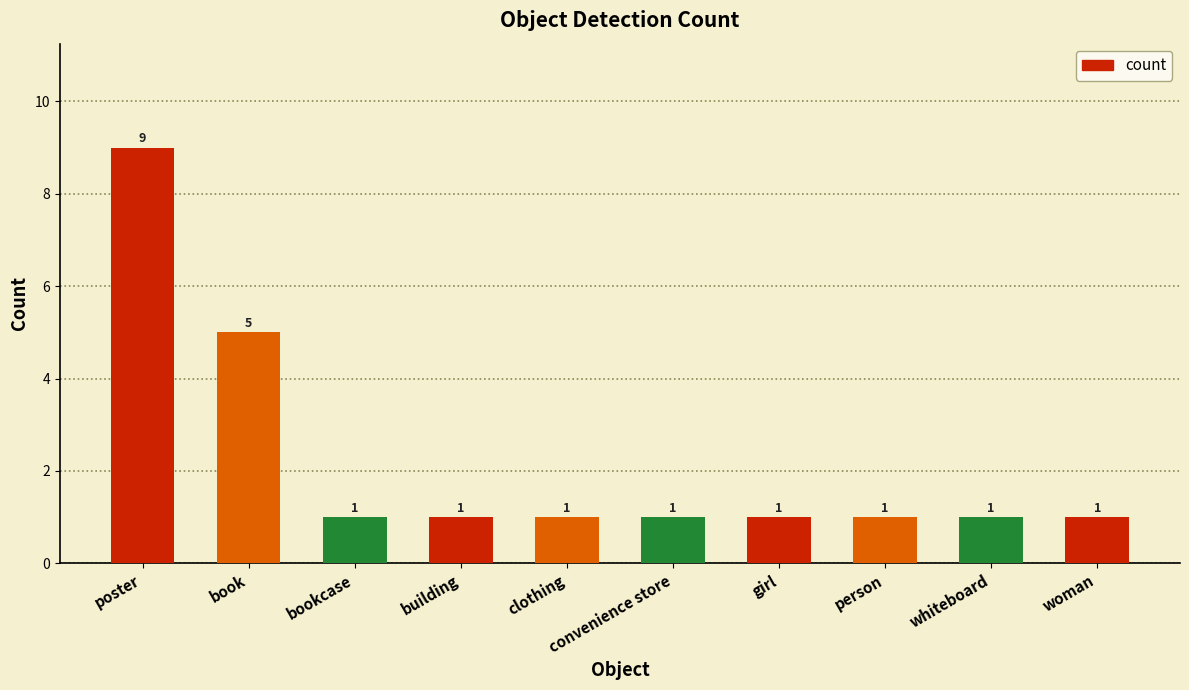

What is the label of the 6th bar from the left?

convenience store